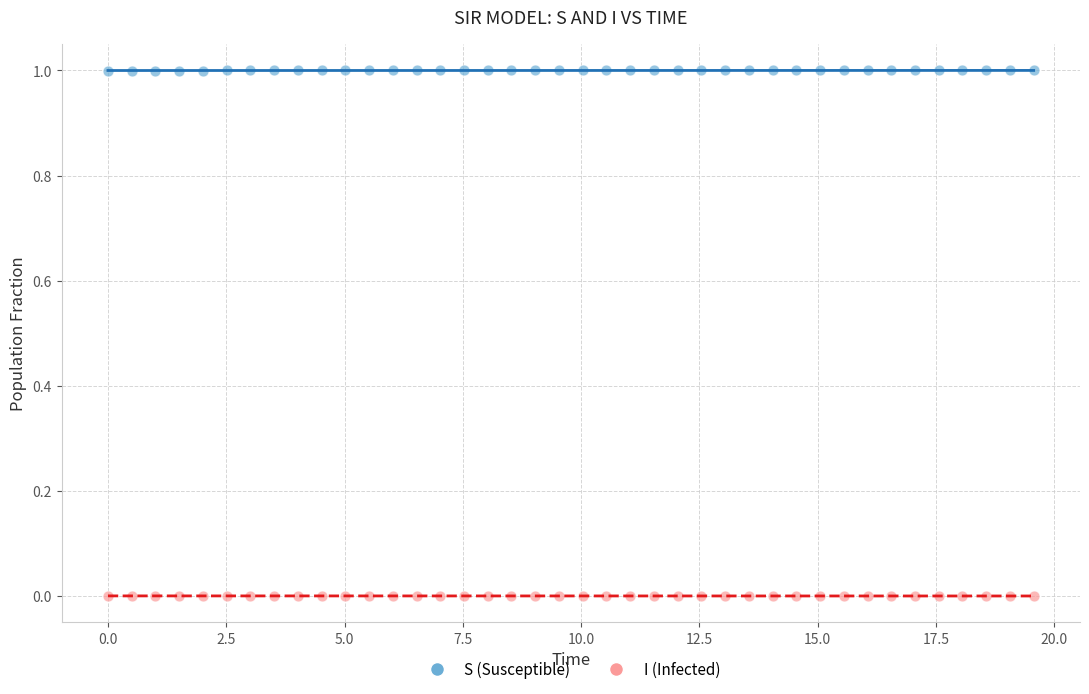

Which series reaches the minimum Y coordinate?

I (Infected)